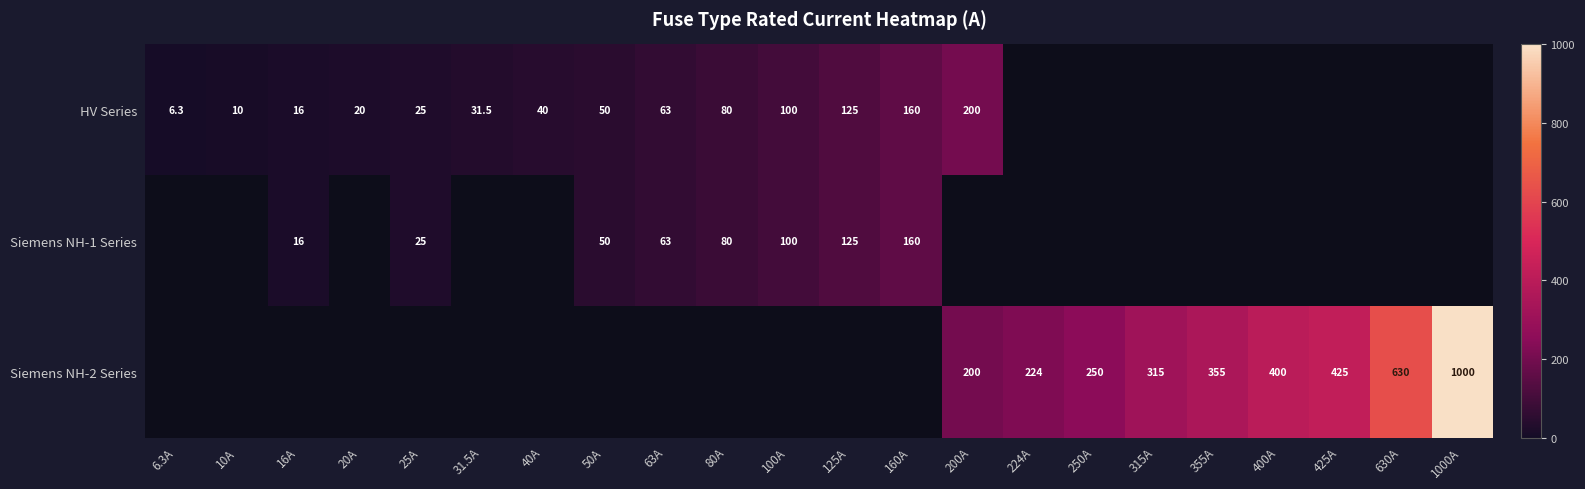

True or false: Siemens NH-2 Series has a value of 1012.2 at 630A.

False